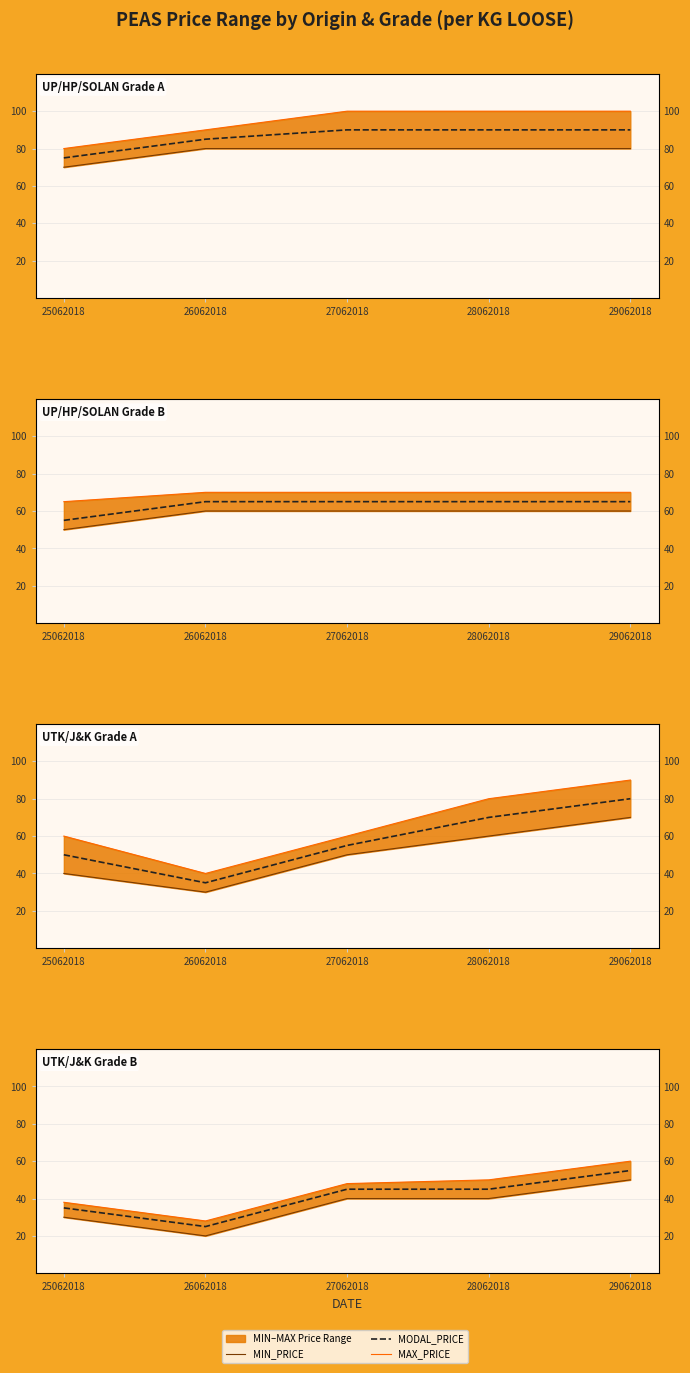

What value does the MAX_PRICE series have at 28062018, to the nearest 10?

50